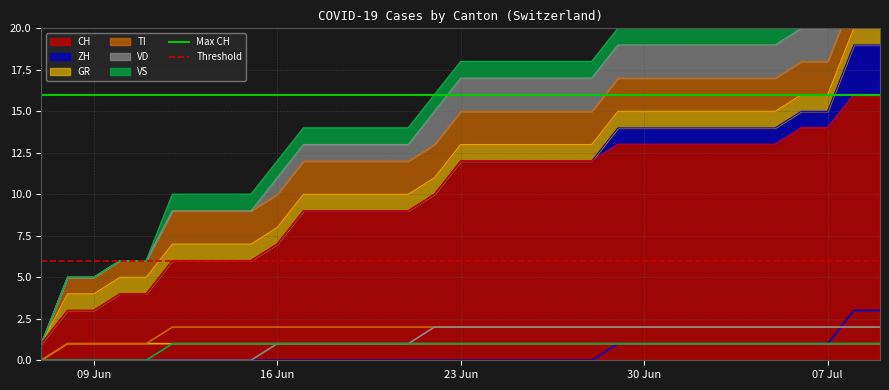

The value of Threshold at 16 Jun is 10. True or false?

False